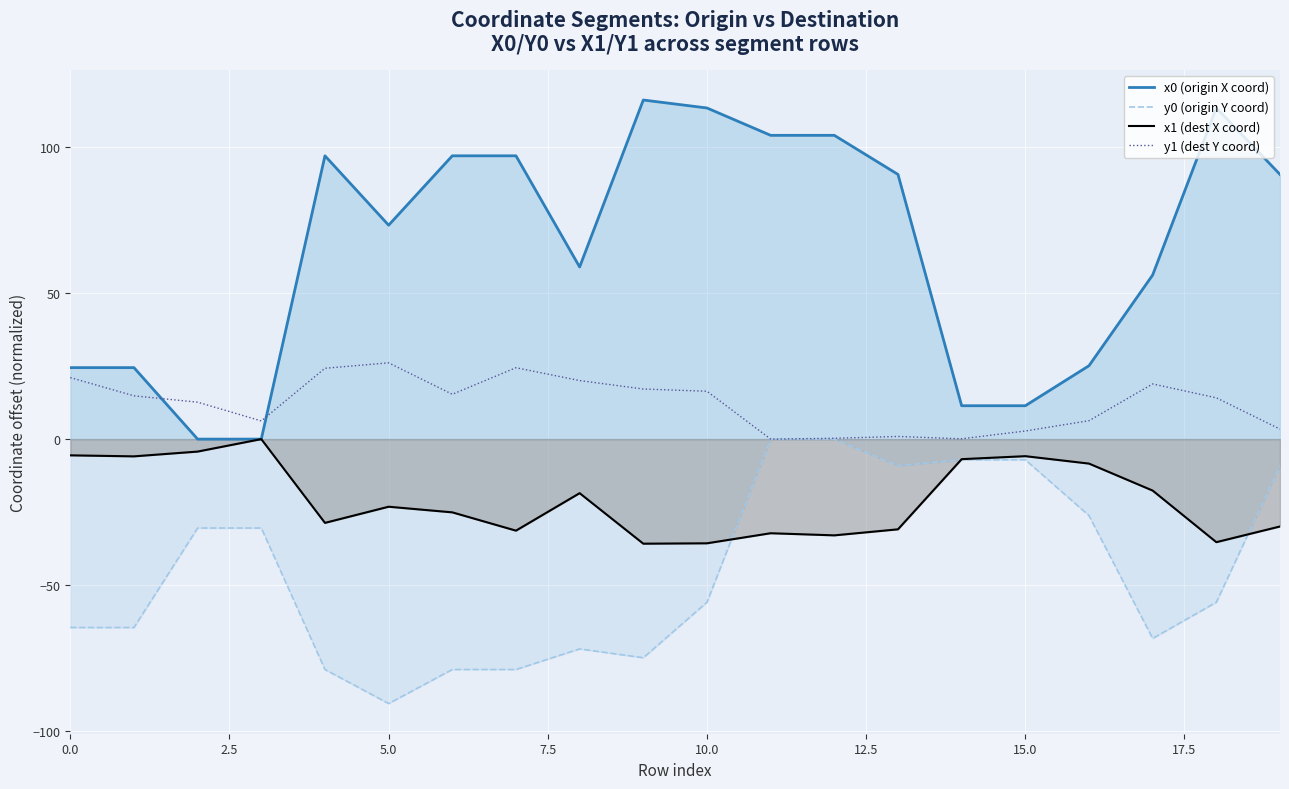

Rank the series by their maximum value, from highest to lowest.

x0 (origin X coord), y1 (dest Y coord), y0 (origin Y coord), x1 (dest X coord)